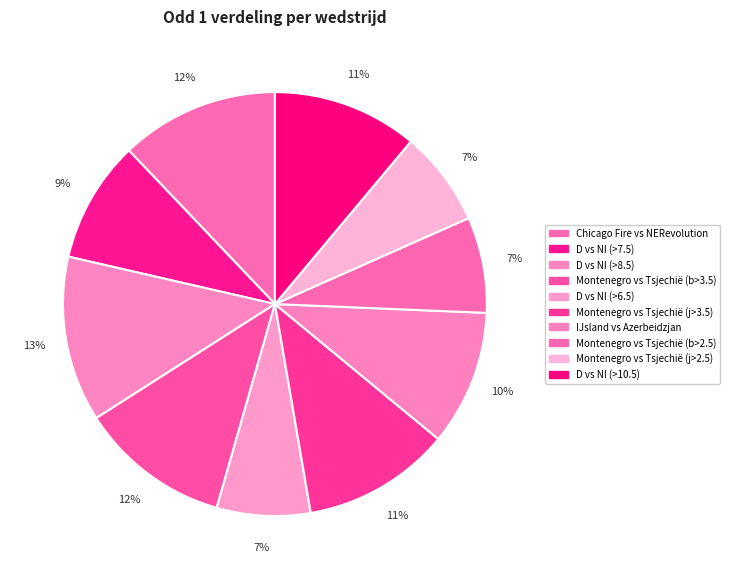

How many segments does this pie chart have?

10